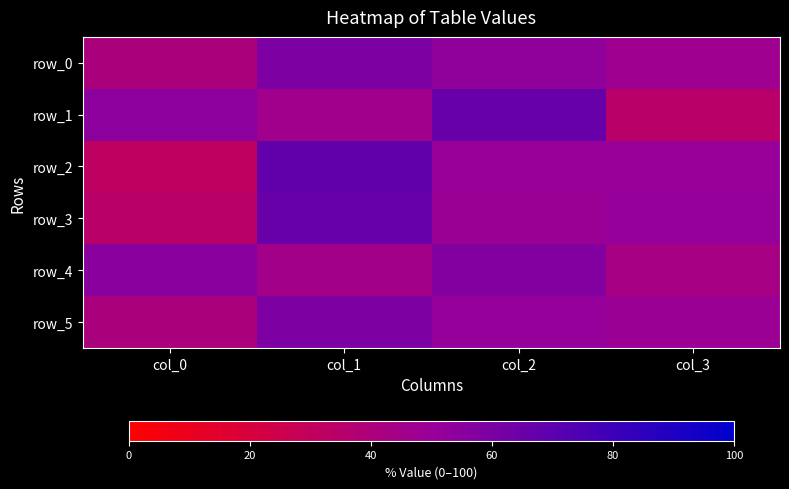

How many row_0 values are between 47 and 59?

3